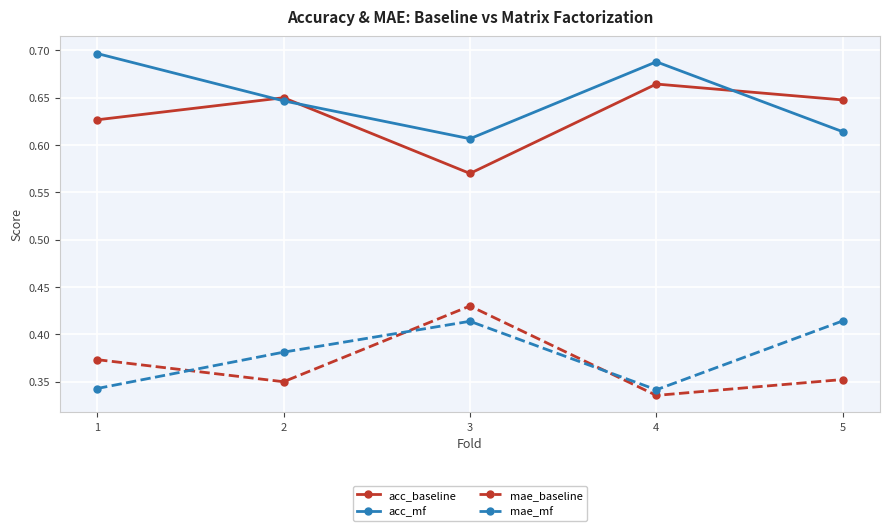

True or false: mae_mf has more than 0 points higher than both neighbors.

True